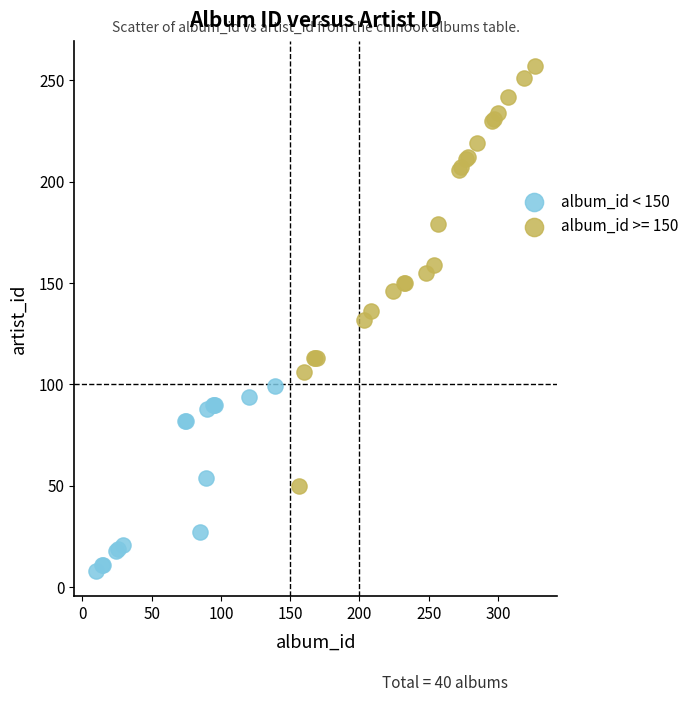

Which series has the widest spread of Y values?

album_id >= 150